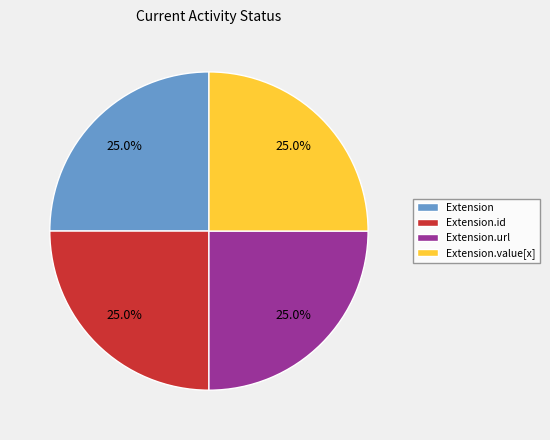

To the nearest percent, what percentage of the pie is Extension.value[x]?

25%